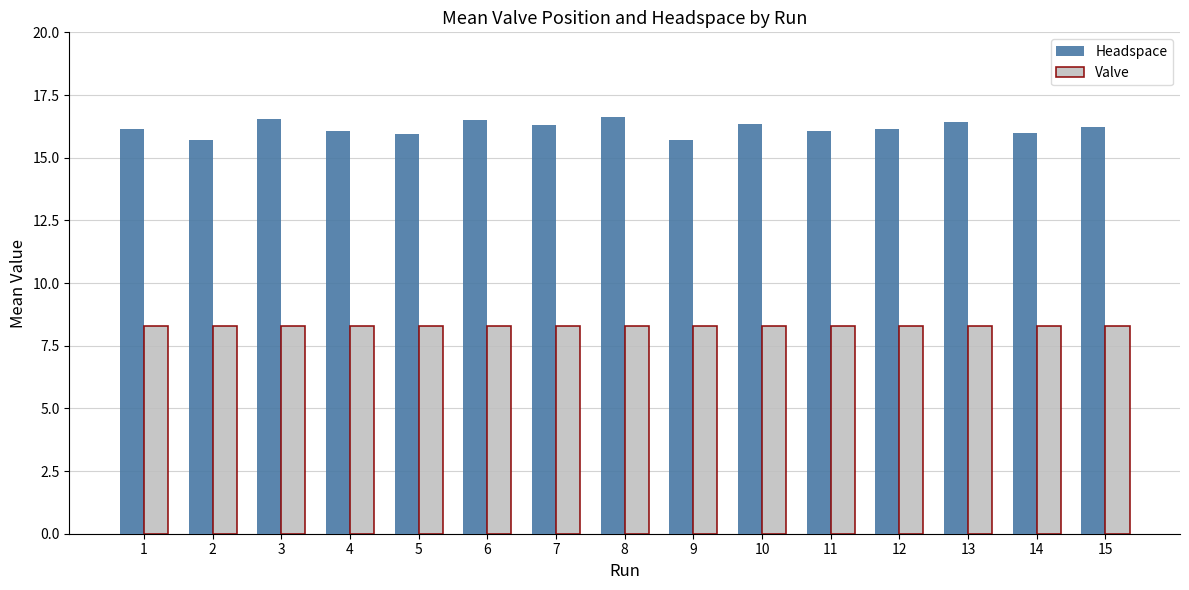

Which series has the widest spread of values?

Headspace